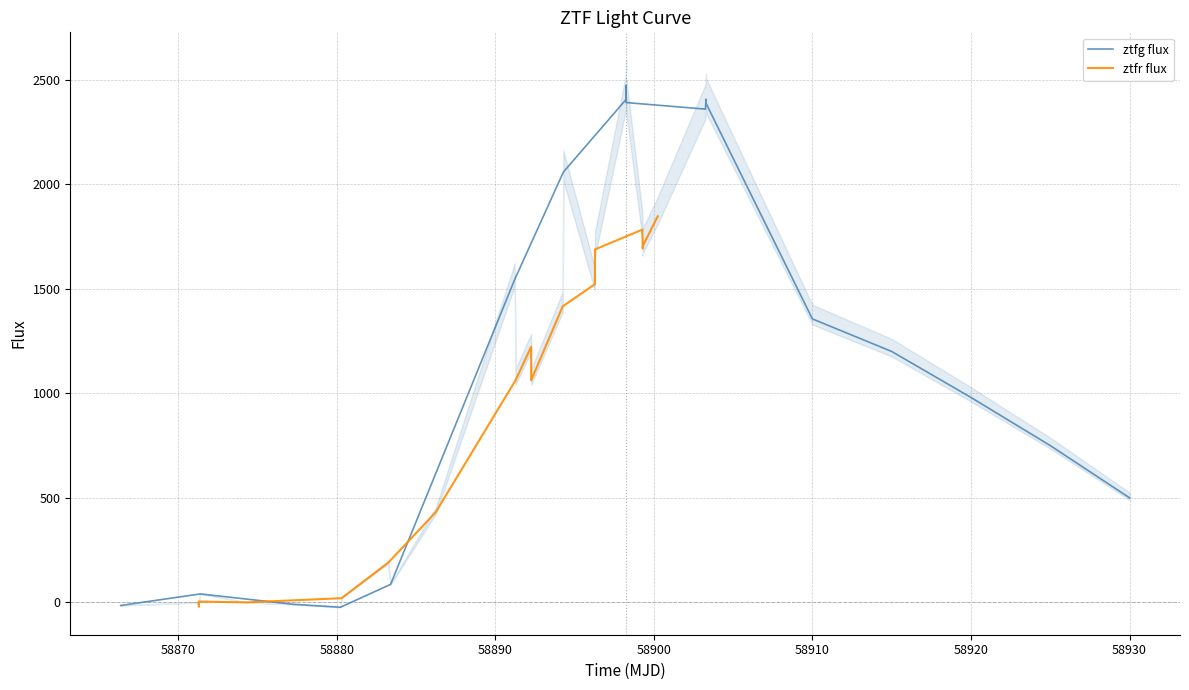

True or false: ztfg flux and ztfr flux cross at least once.

True